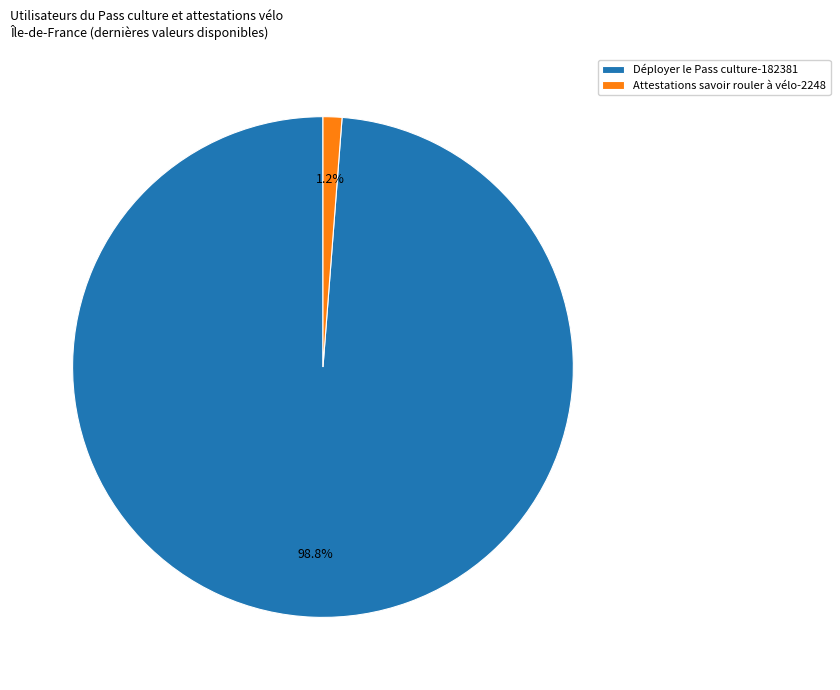

What is the majority slice?

Déployer le Pass culture-182381